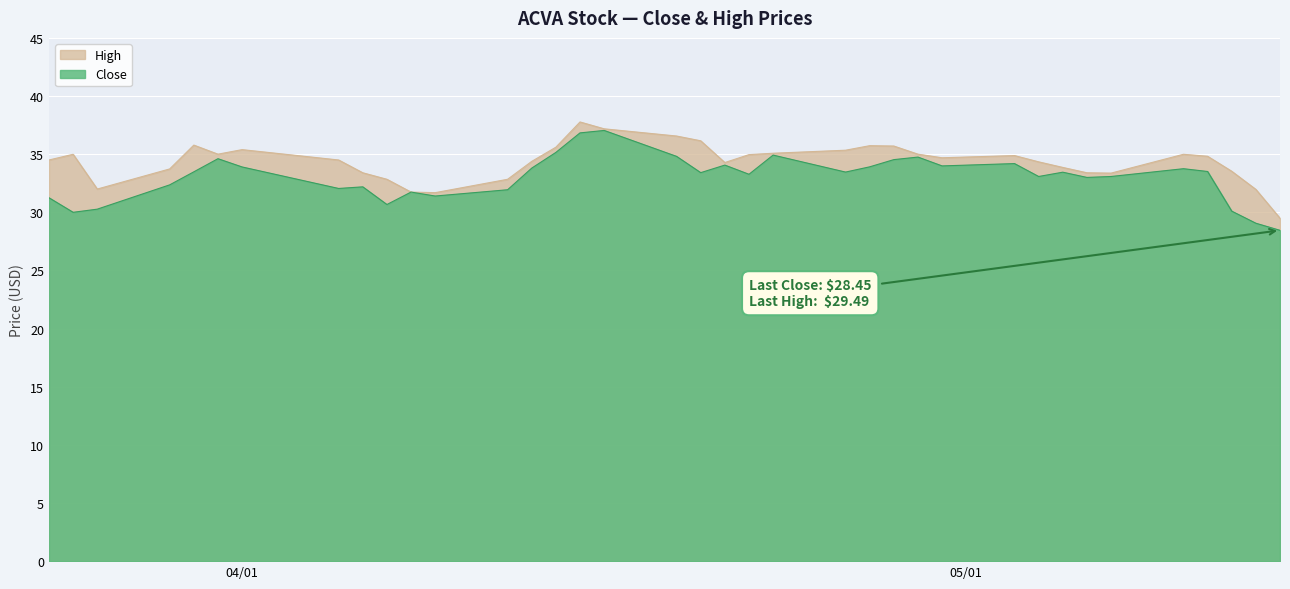

The Close series shows 30.1 at 2021-05-12. True or false?

True